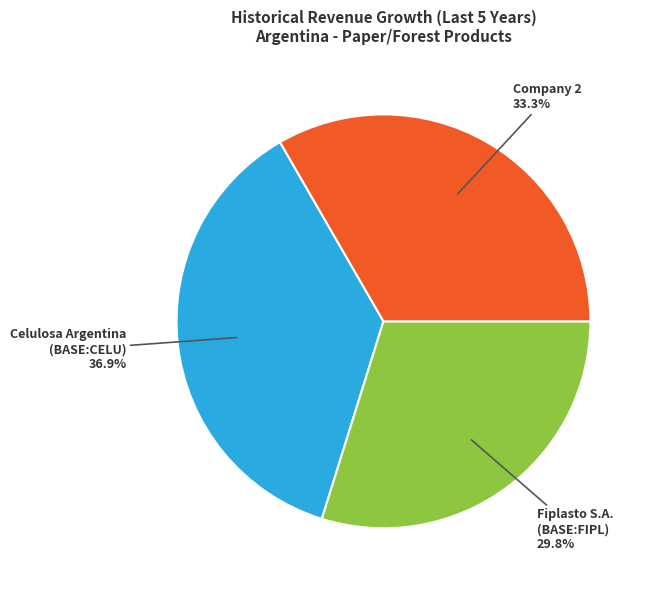

Does Fiplasto S.A. (BASE:FIPL) represent more than half of the total?

No